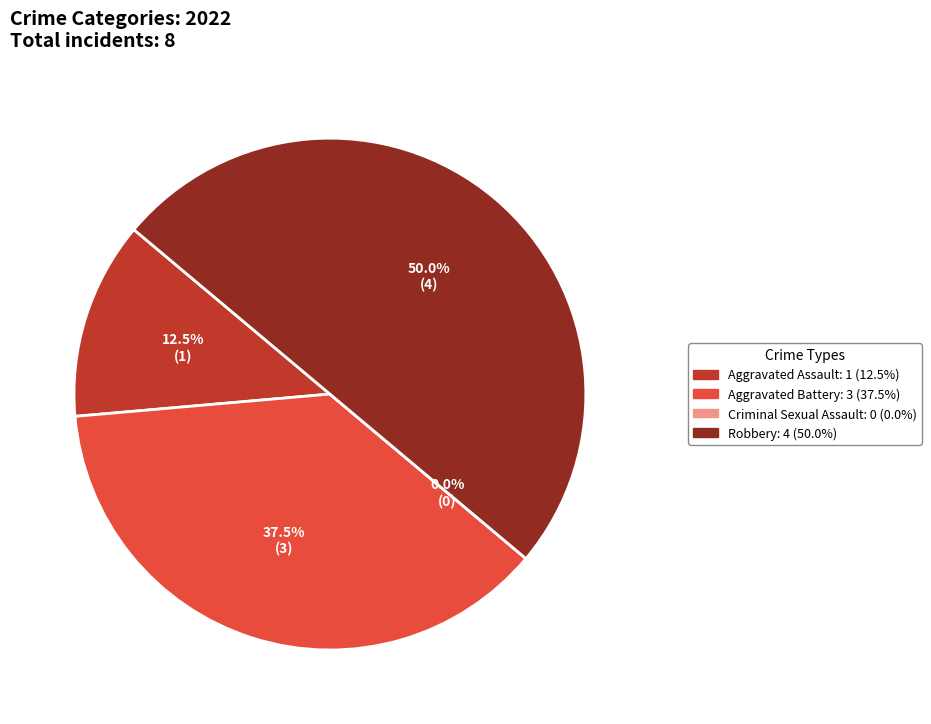

To the nearest percent, what portion does Robbery represent?

50%